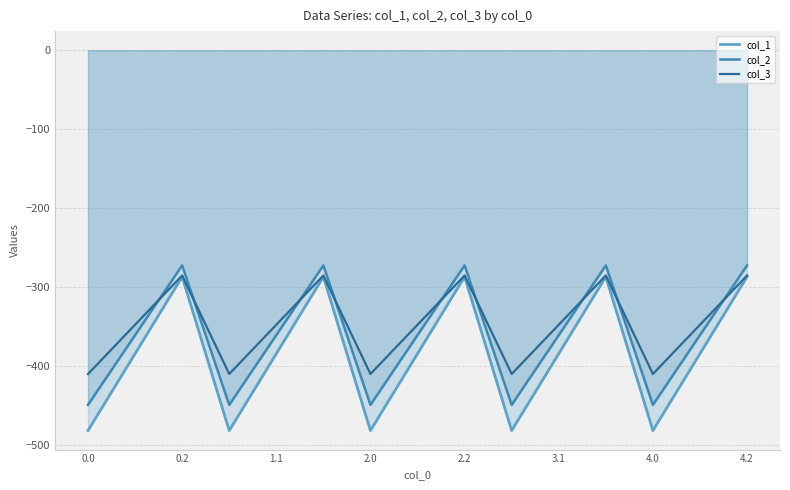

What is the total value across all series at 2.2?

-845.4